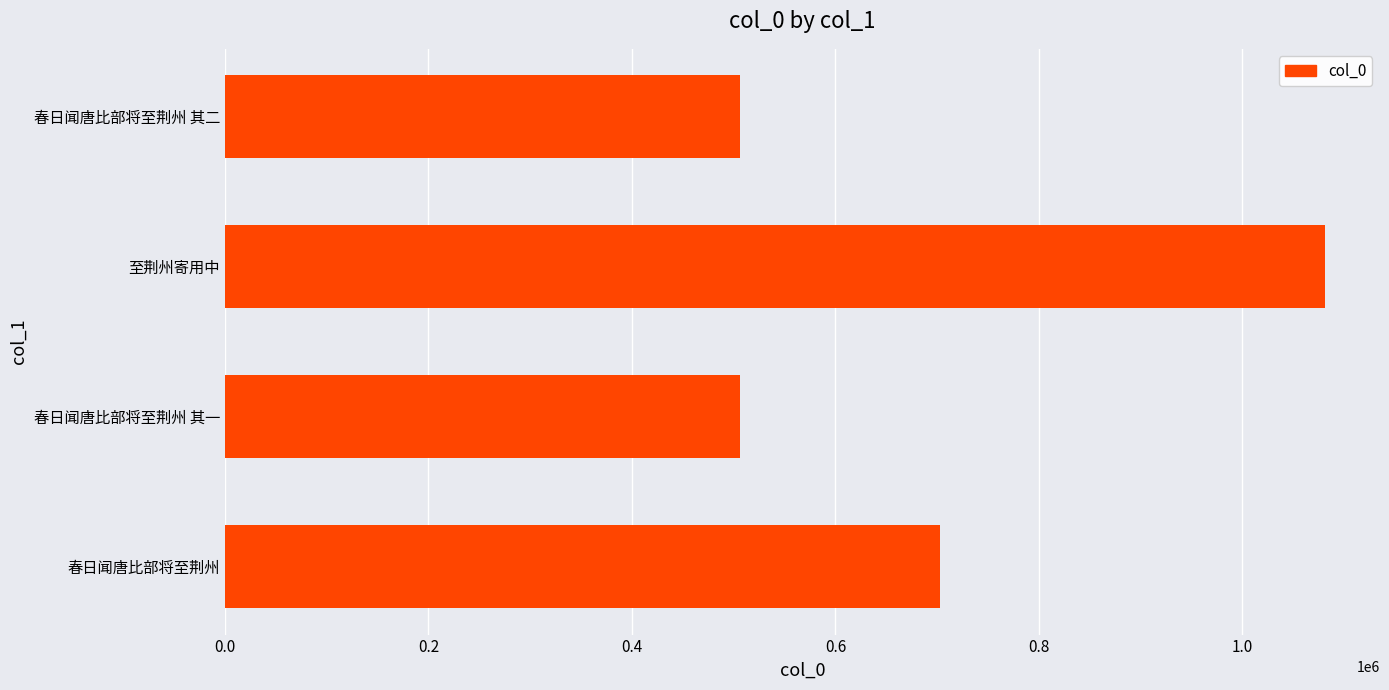

What is the sum of all values?

2795364